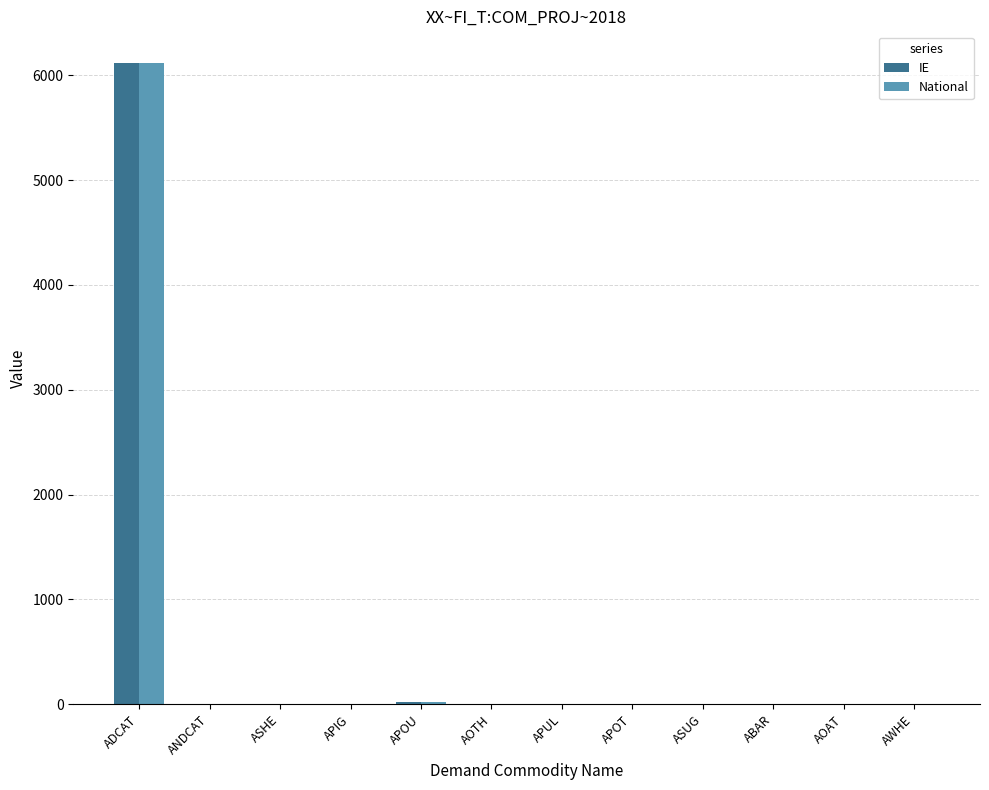

What is the sum of all IE values?

6147.7